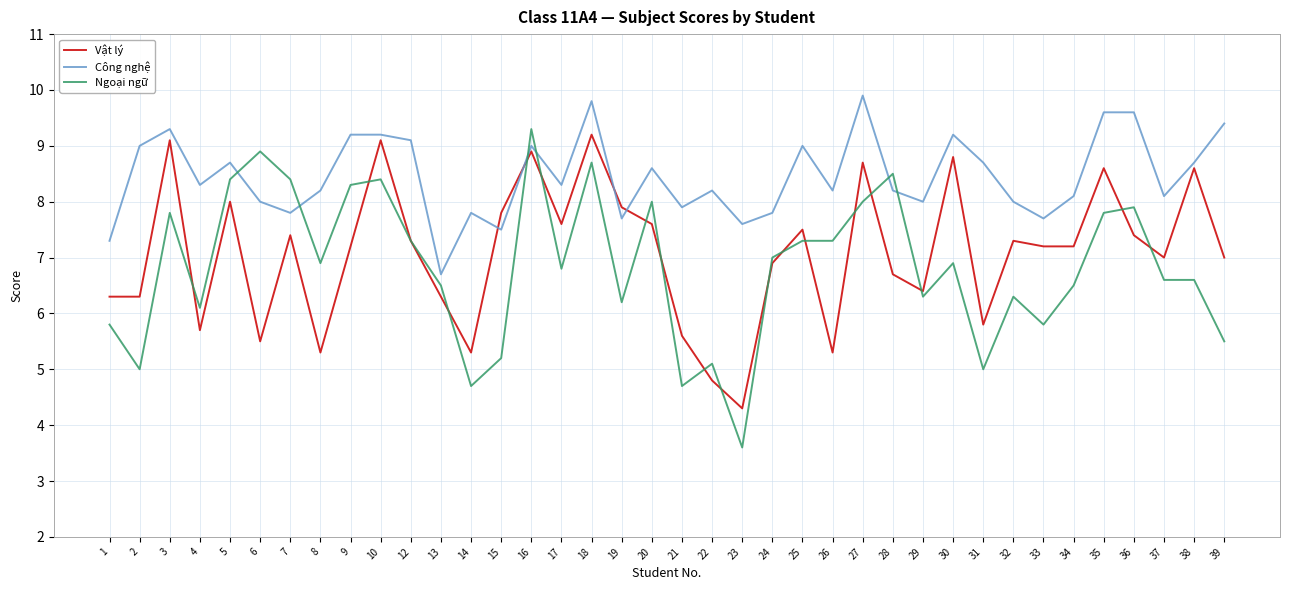

How many series are shown in this chart?

3